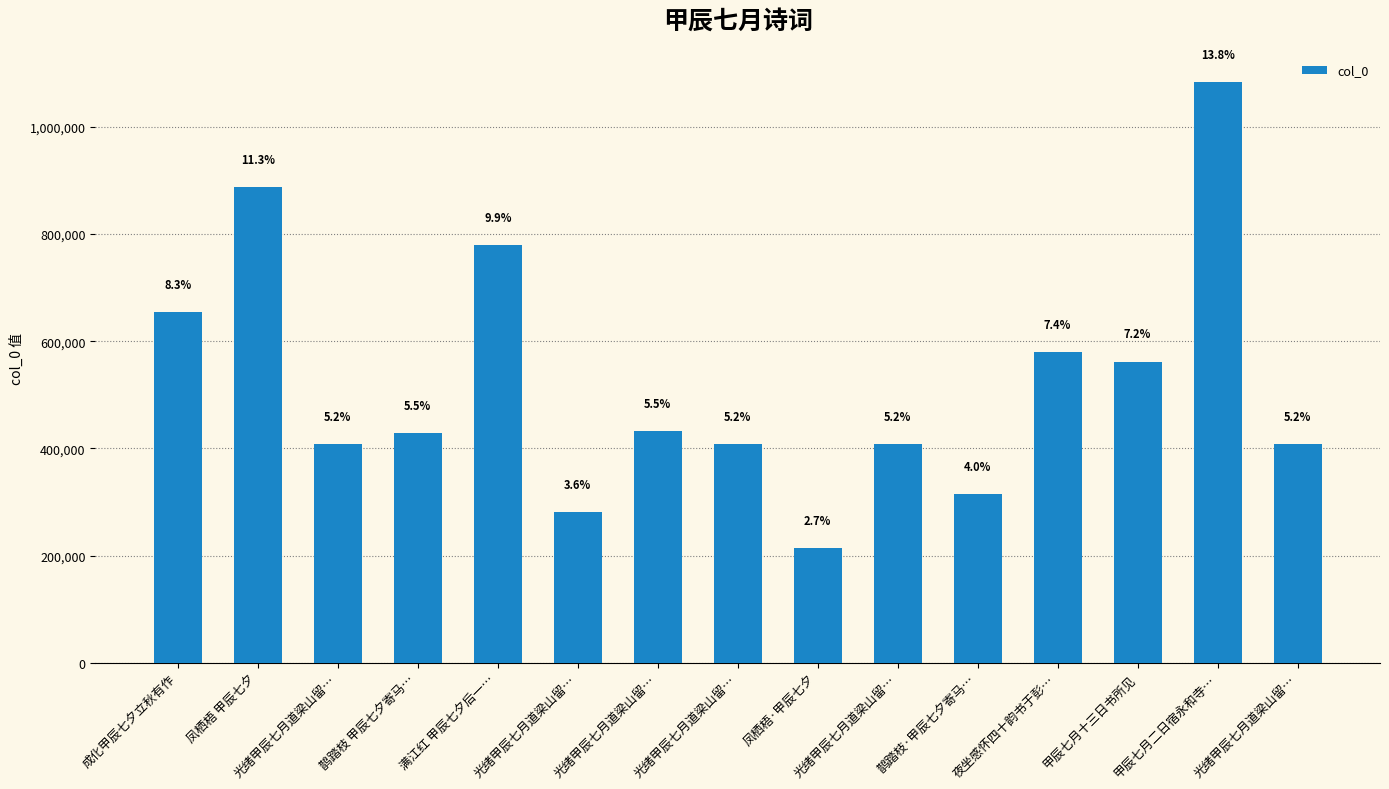

How many bars are there in total?

15